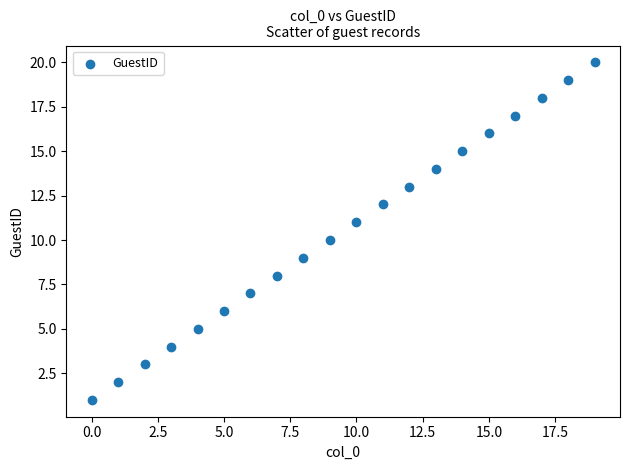

What is the range of Y values (max minus min)?

19